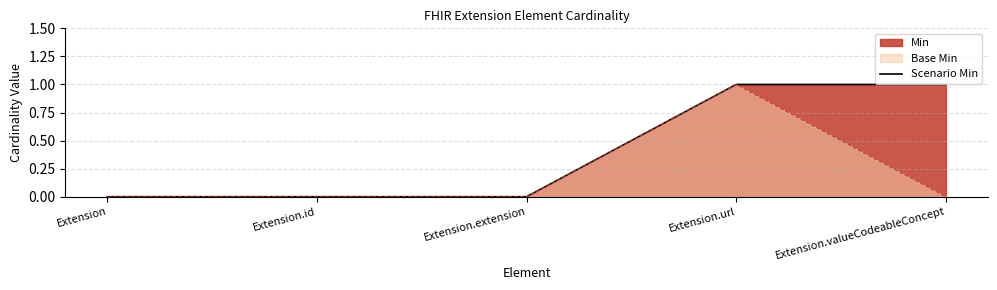

Reading left to right, transcribe all the data shown in this chart.

Extension=0	Extension.id=0	Extension.extension=0	Extension.url=1	Extension.valueCodeableConcept=1